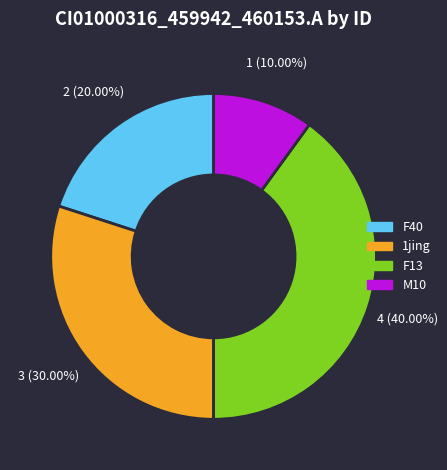

How many segments does this pie chart have?

4